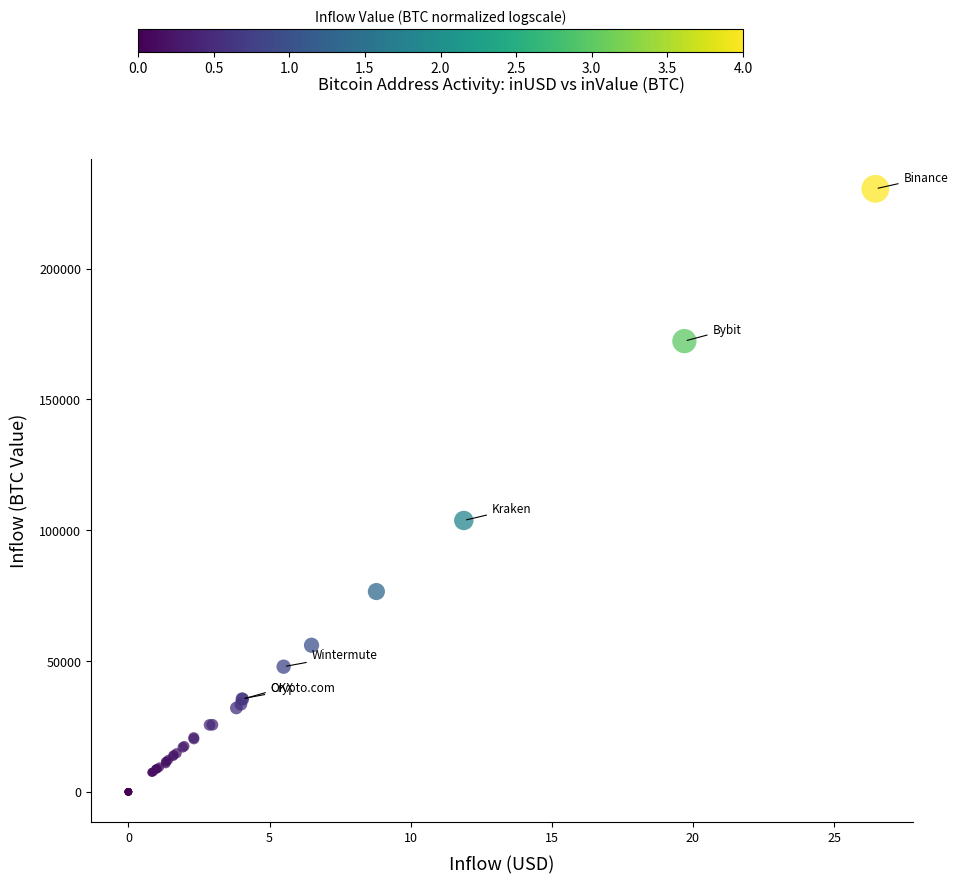

What Y value in the scatter plot is closest to 115273?

103742.0